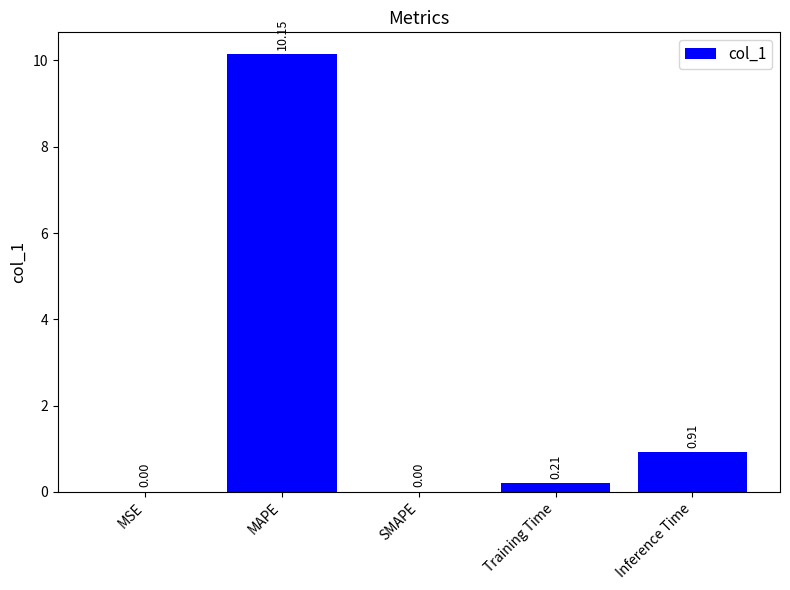

Between Training Time and SMAPE, which is larger?

Training Time